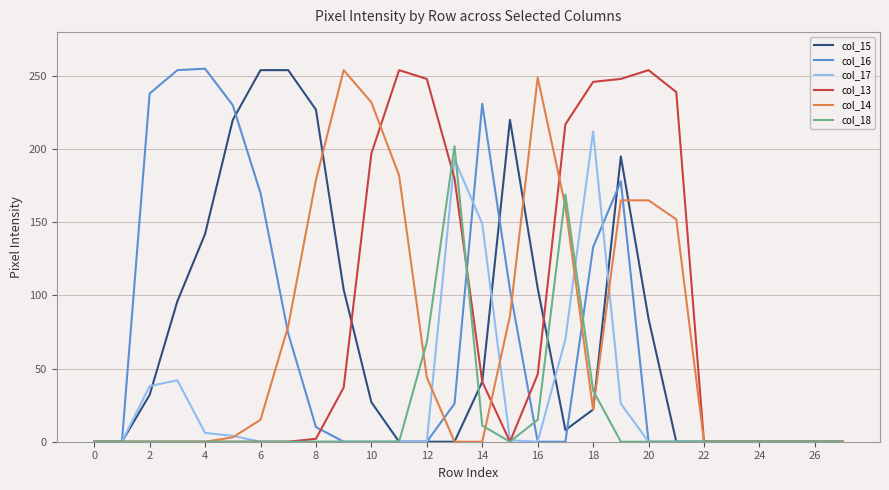

Between 2 and 26, which series saw the biggest shift?

col_16